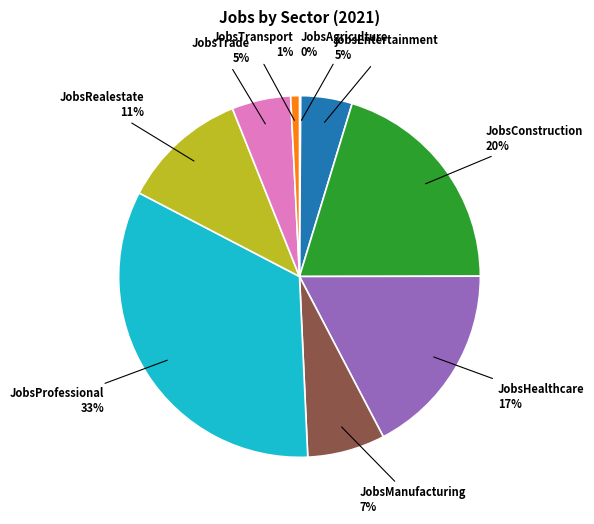

To the nearest percent, what is the difference between the largest and smallest slice percentages?

33%